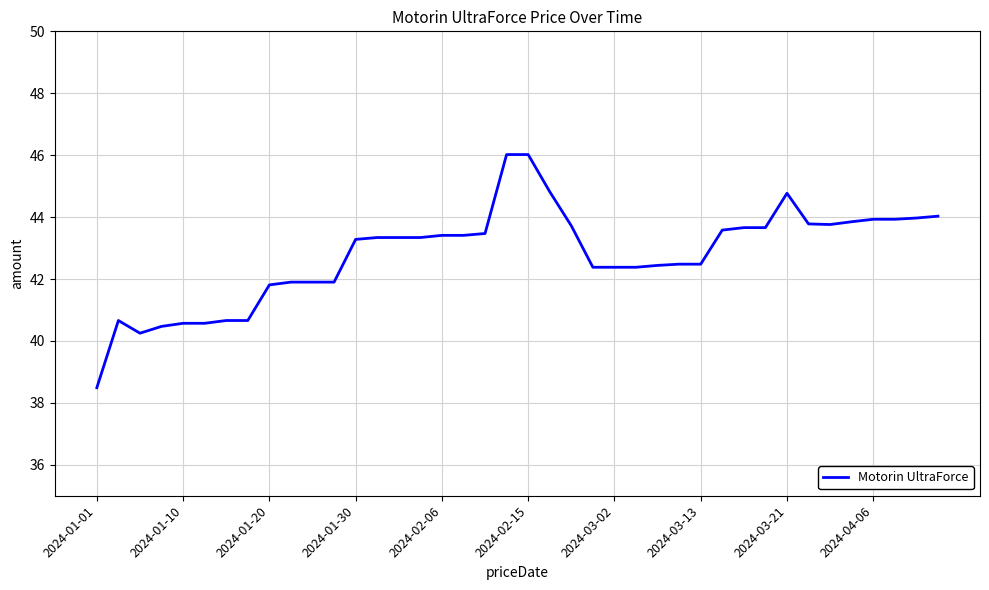

True or false: there are more than 1 points higher than both neighbors.

True